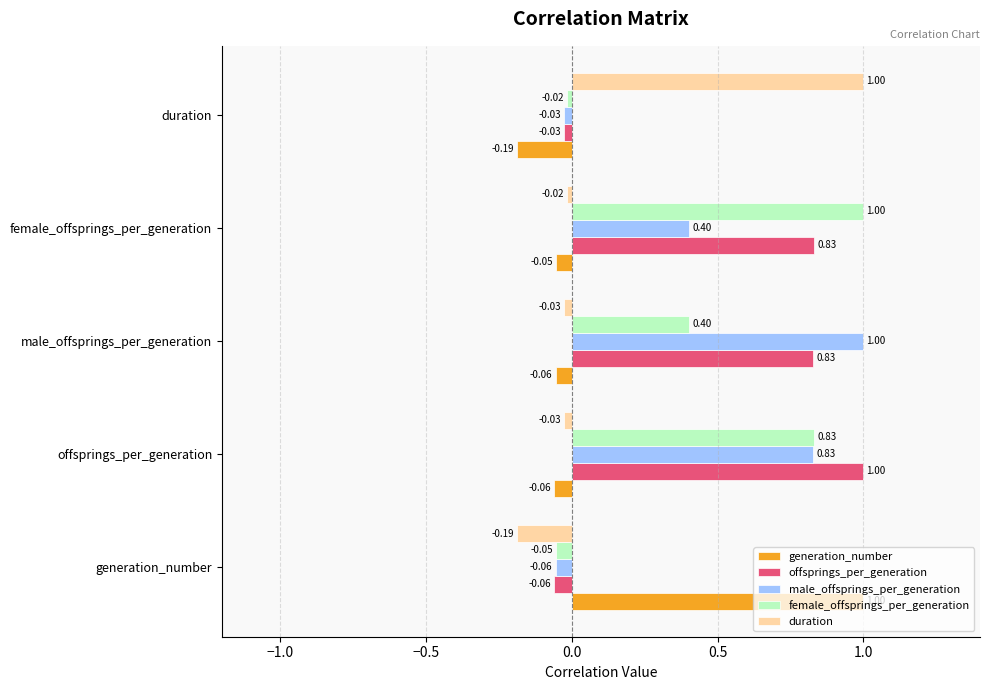

What is the average value of the male_offsprings_per_generation series?

0.4